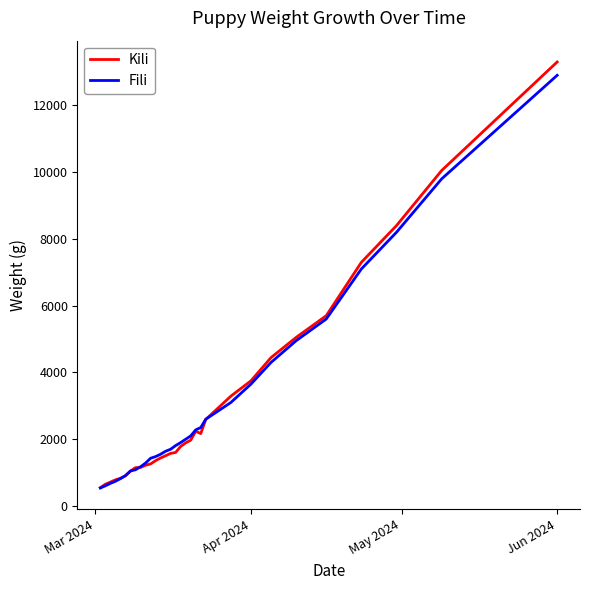

Which series has the widest spread of values?

Kili